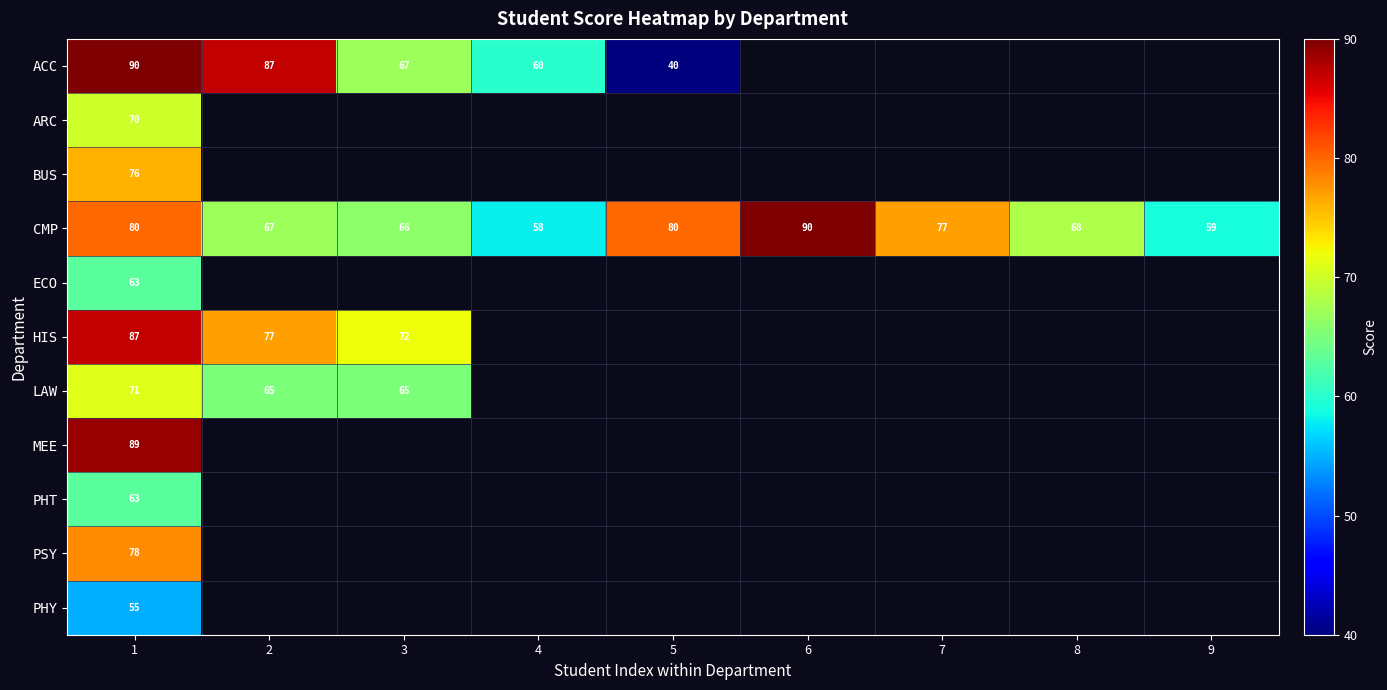

At which category is the sum across all series the highest?

1